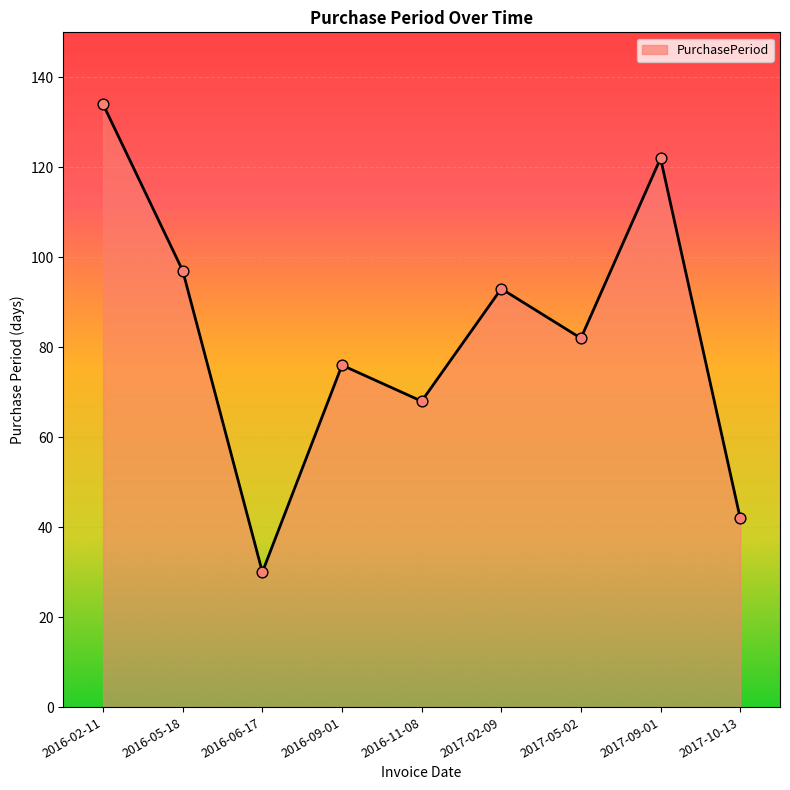

What is the change in value from 2016-06-17 to 2016-11-08?

+38